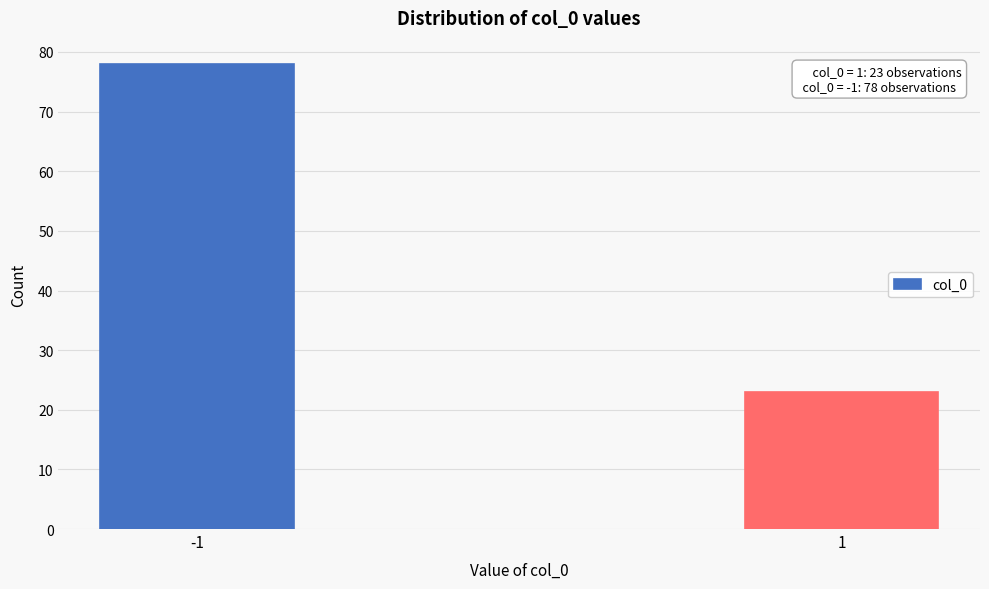

Reading right to left, list all the values displayed in this chart.

23	78